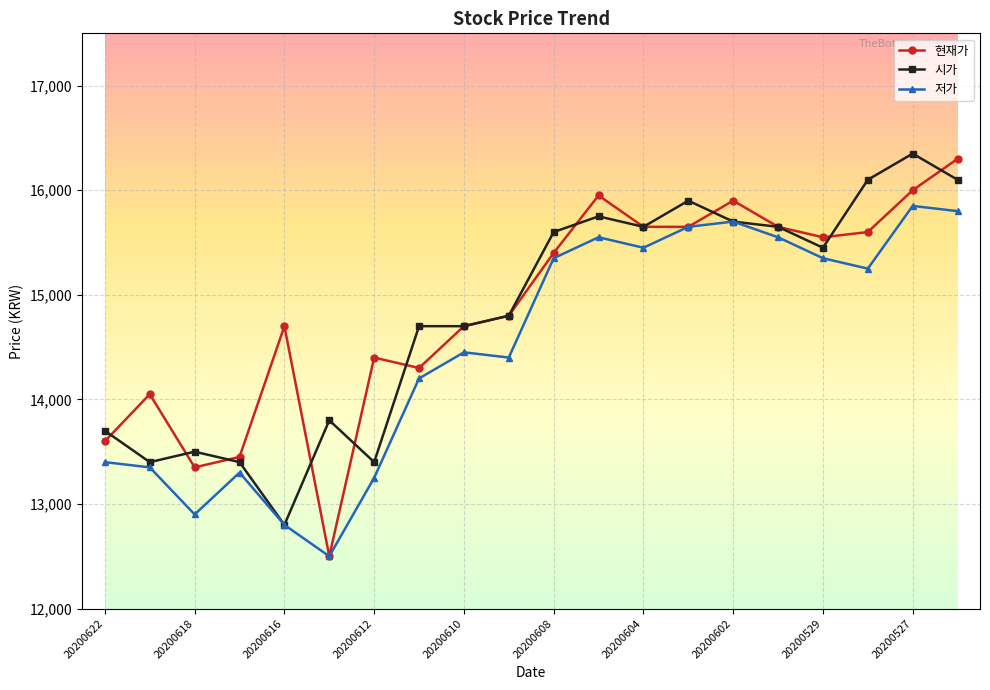

Reading left to right, transcribe all the data shown in this chart.

현재가: 13600	14050	13350	13450	14700	12500	14400	14300	14700	14800	15400	15950	15650	15650	15900	15650	15550	15600	16000	16300
시가: 13700	13400	13500	13400	12800	13800	13400	14700	14700	14800	15600	15750	15650	15900	15700	15650	15450	16100	16350	16100
저가: 13400	13350	12900	13300	12800	12500	13250	14200	14450	14400	15350	15550	15450	15650	15700	15550	15350	15250	15850	15800